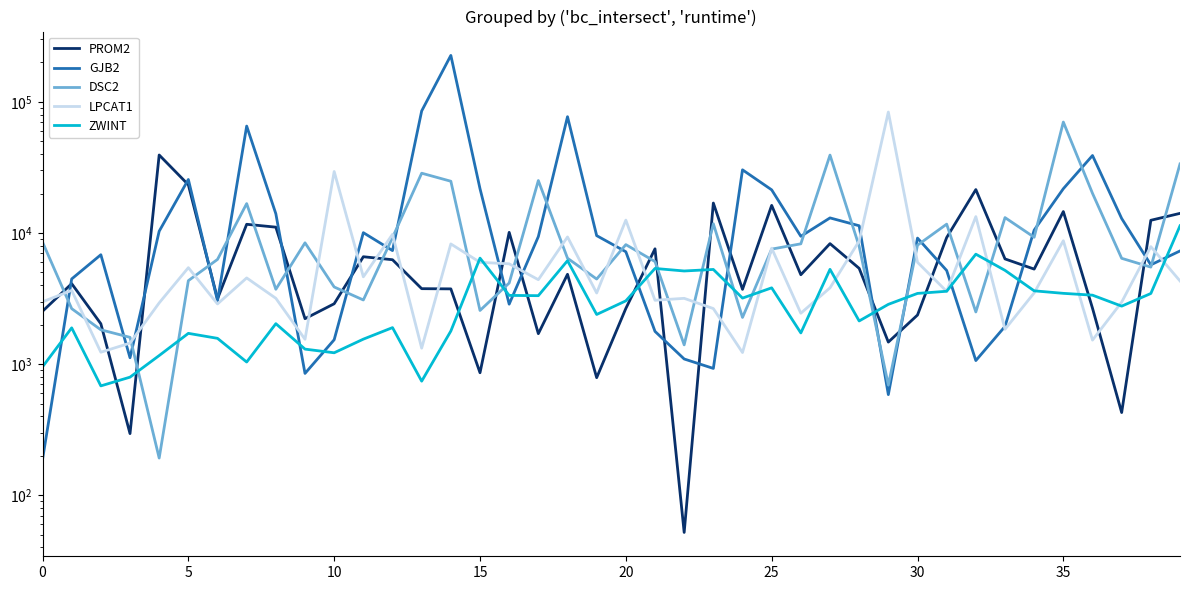

What is the difference between the maximum and minimum values in the GJB2 series?

226135